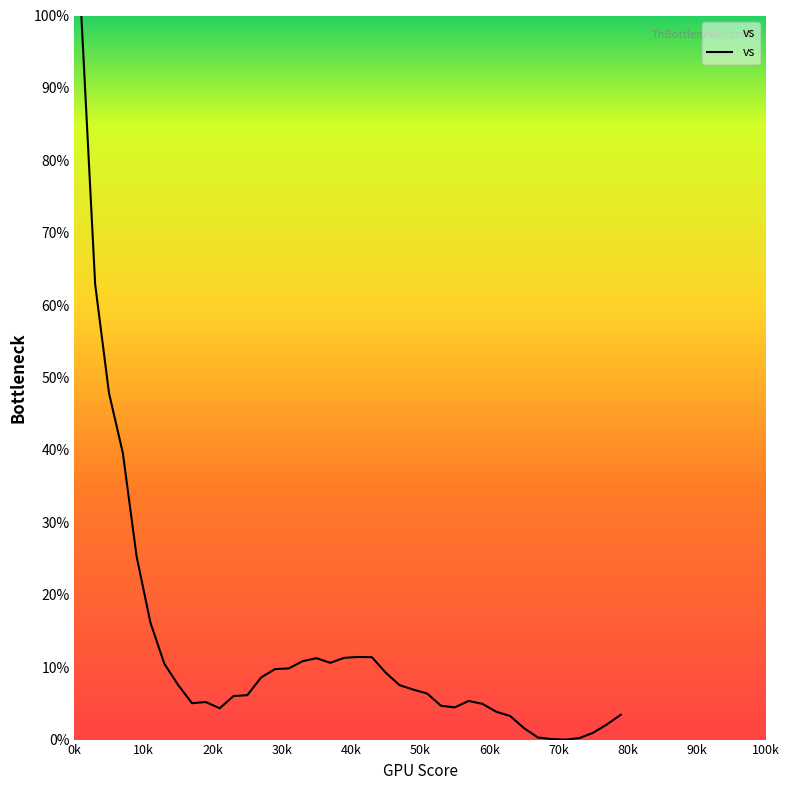

What is the maximum value shown in the chart?

100.0